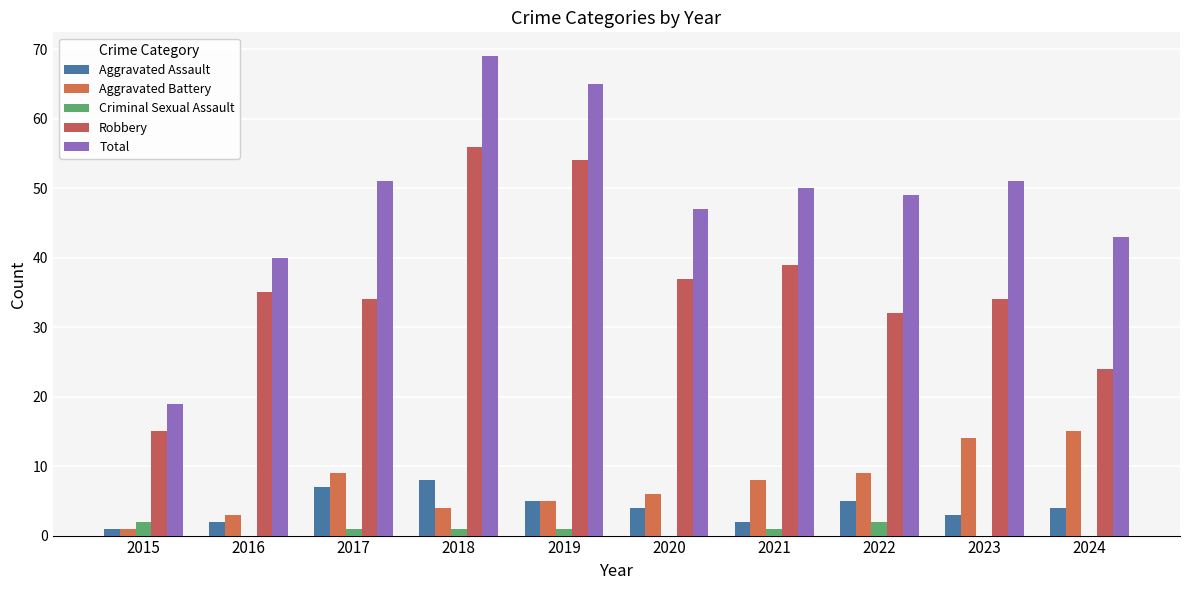

How many categories are shown in the chart?

10